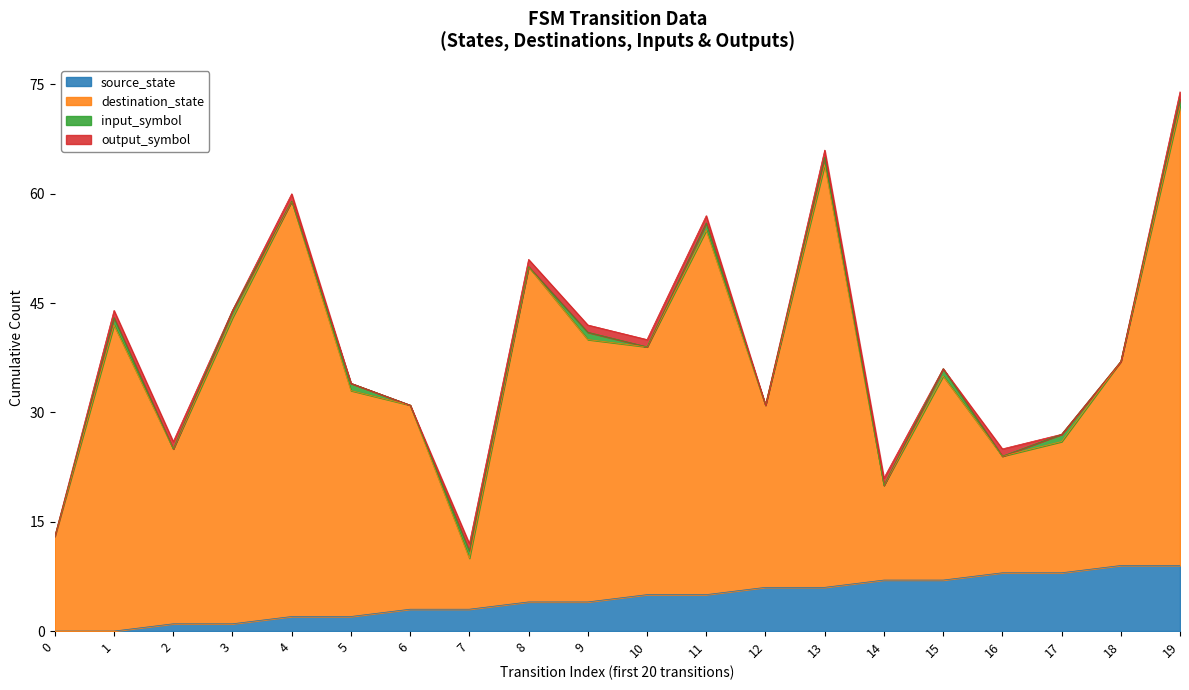

True or false: destination_state has a value of 32 at 14.

False